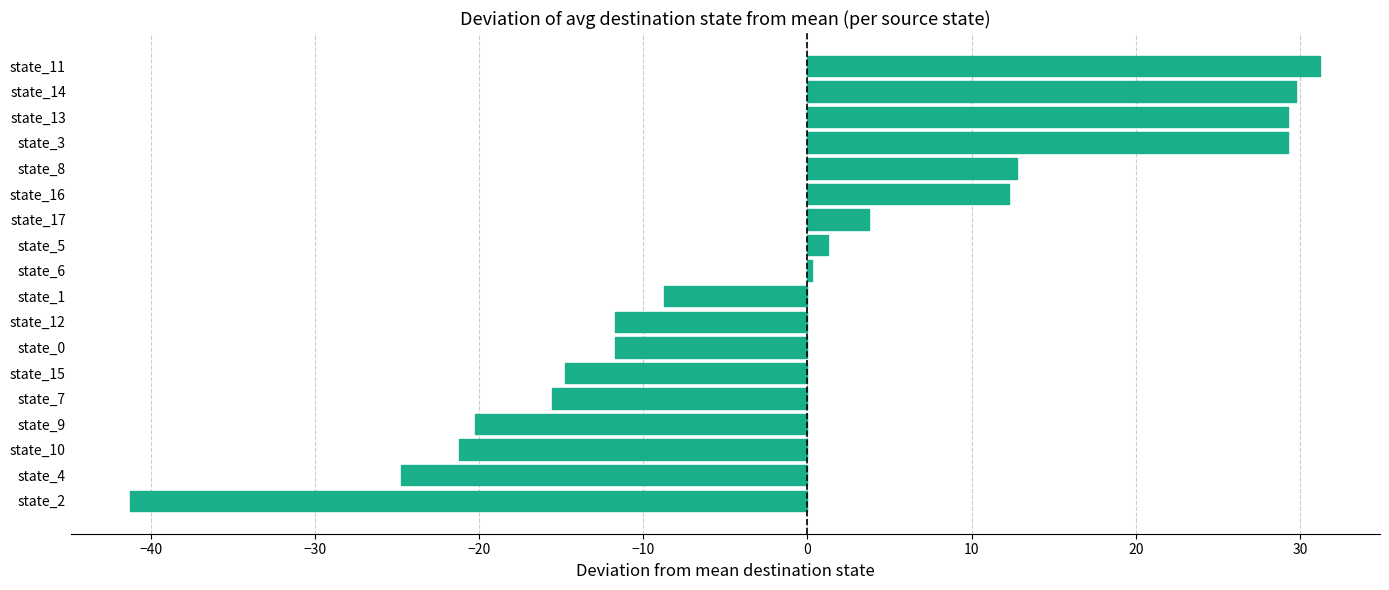

Is it true that the value at state_11 is 31.2?

True